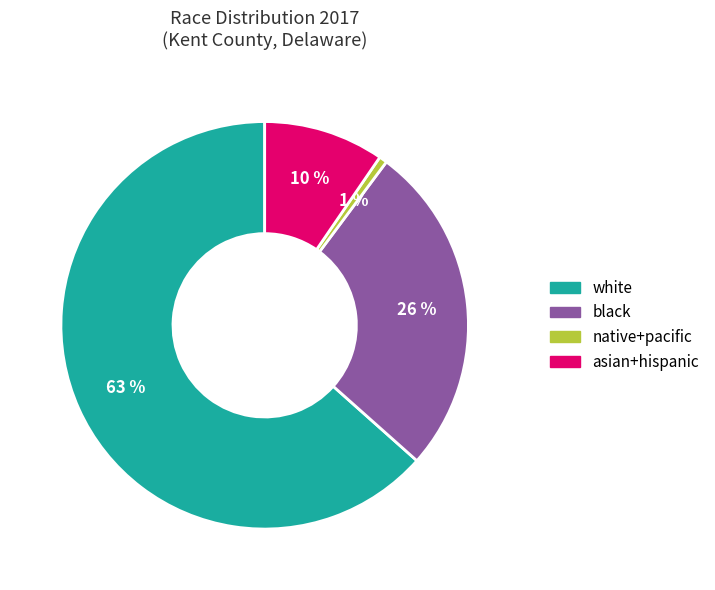

Count the number of slices in the pie.

4